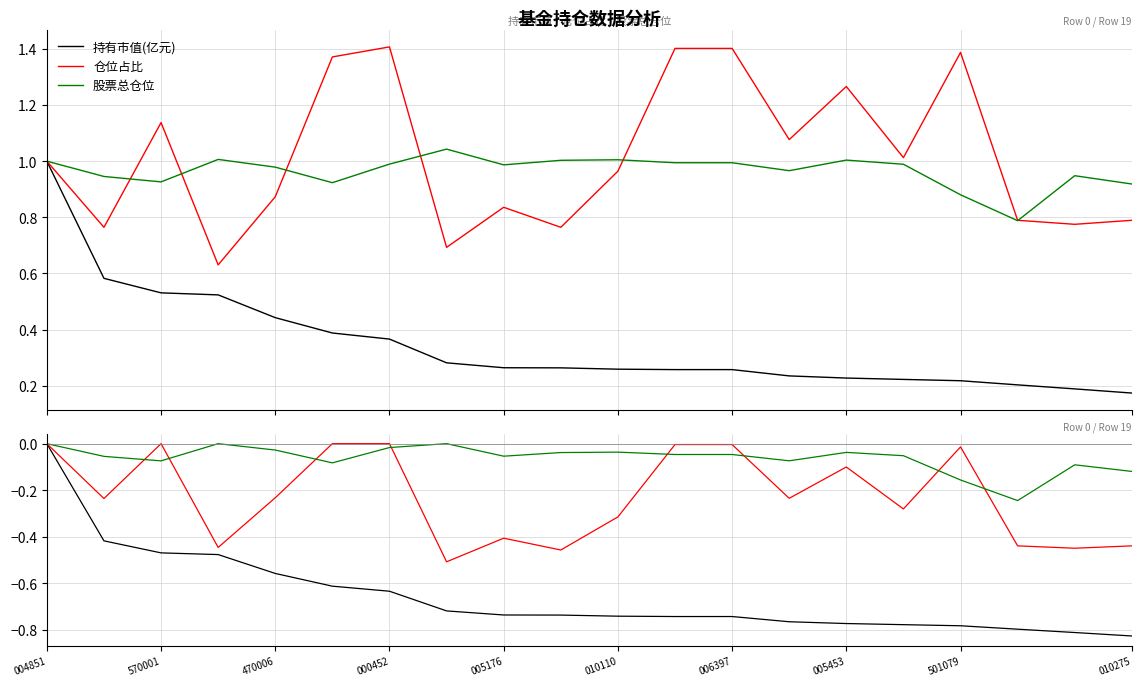

How many lines are shown in the chart?

3